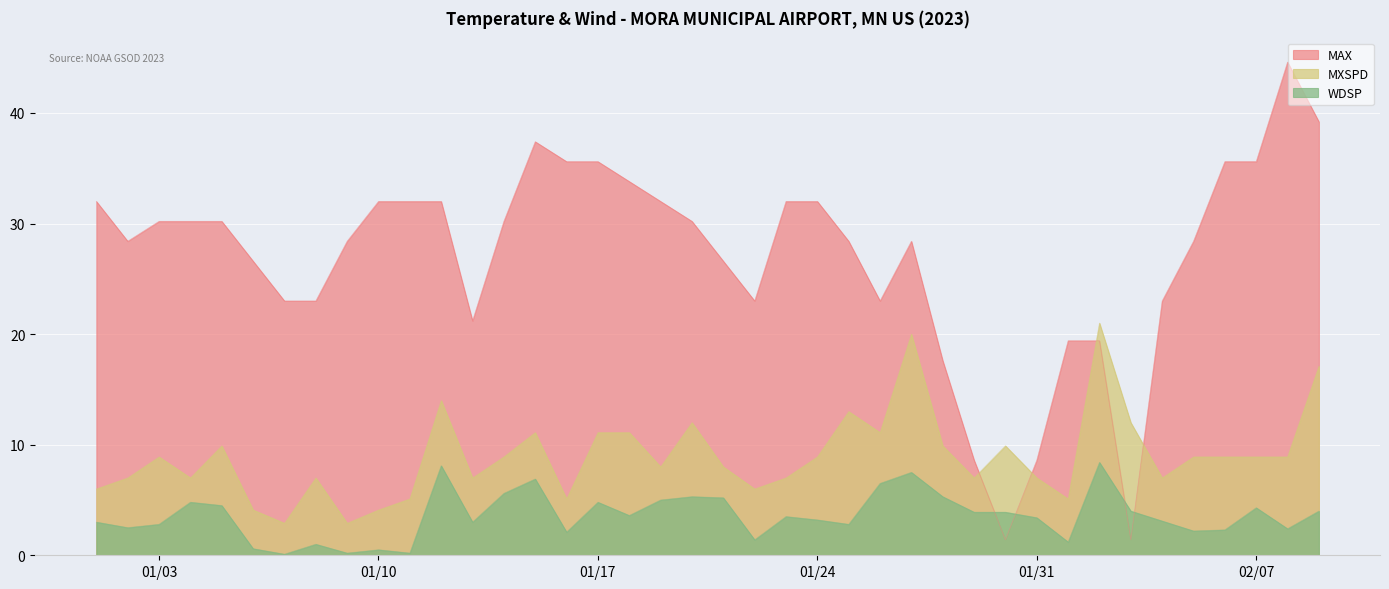

Is the value of MAX at 2023-01-02 greater than the value of MXSPD at 2023-01-01?

Yes